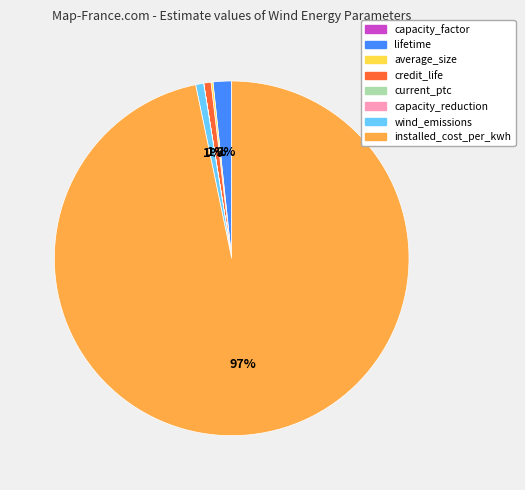

Is it true that lifetime is 2% of the pie?

True